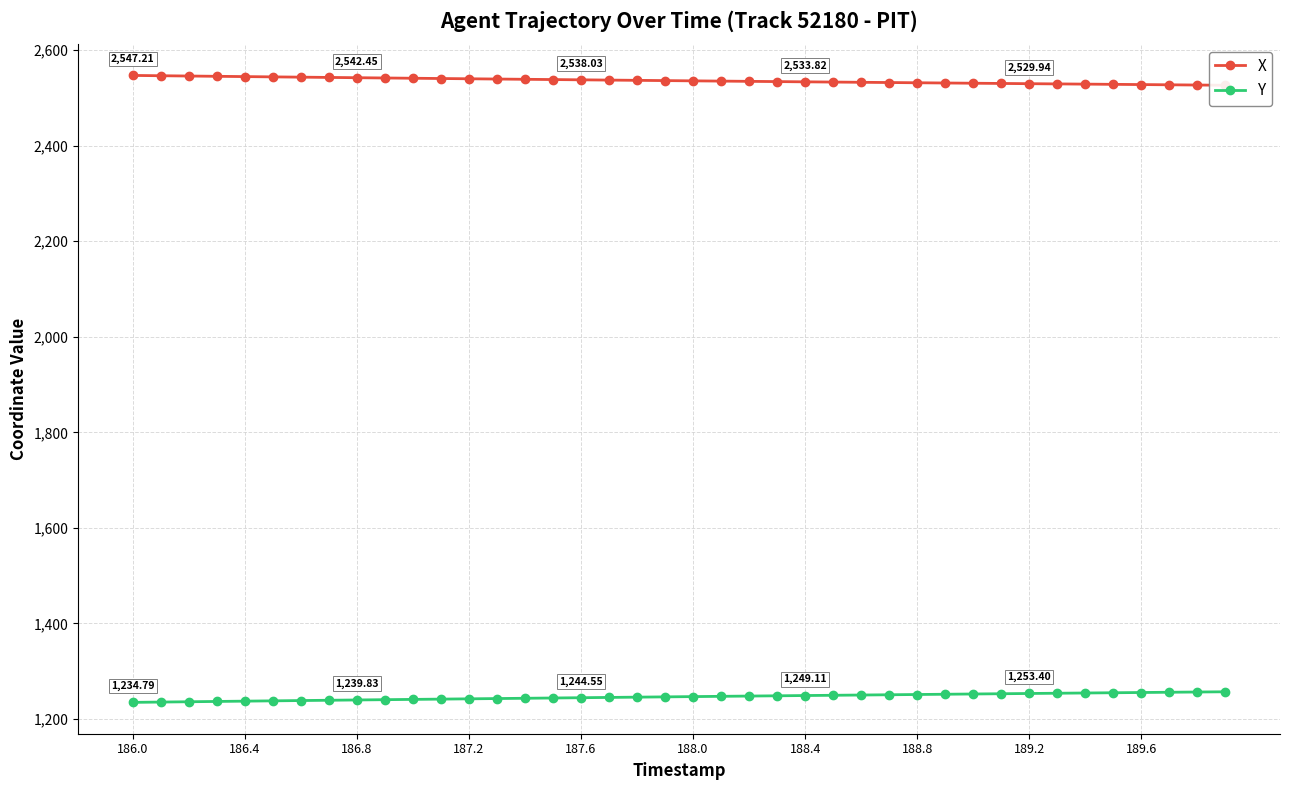

Where is X nearest to the value 2536?

188.0